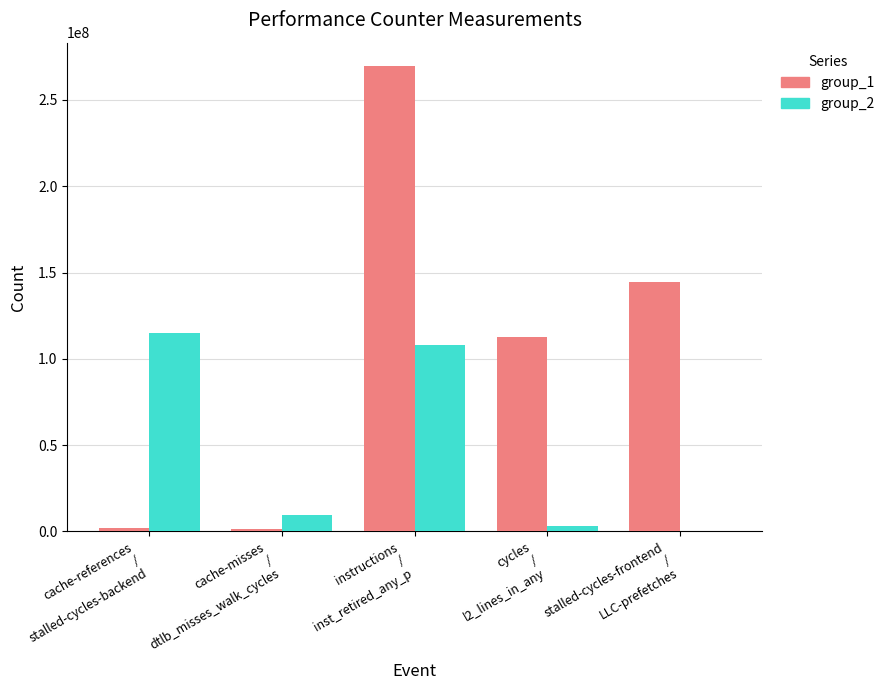

Which series changed the most between cache-misses
/
dtlb_misses_walk_cycles and instructions
/
inst_retired_any_p?

group_1